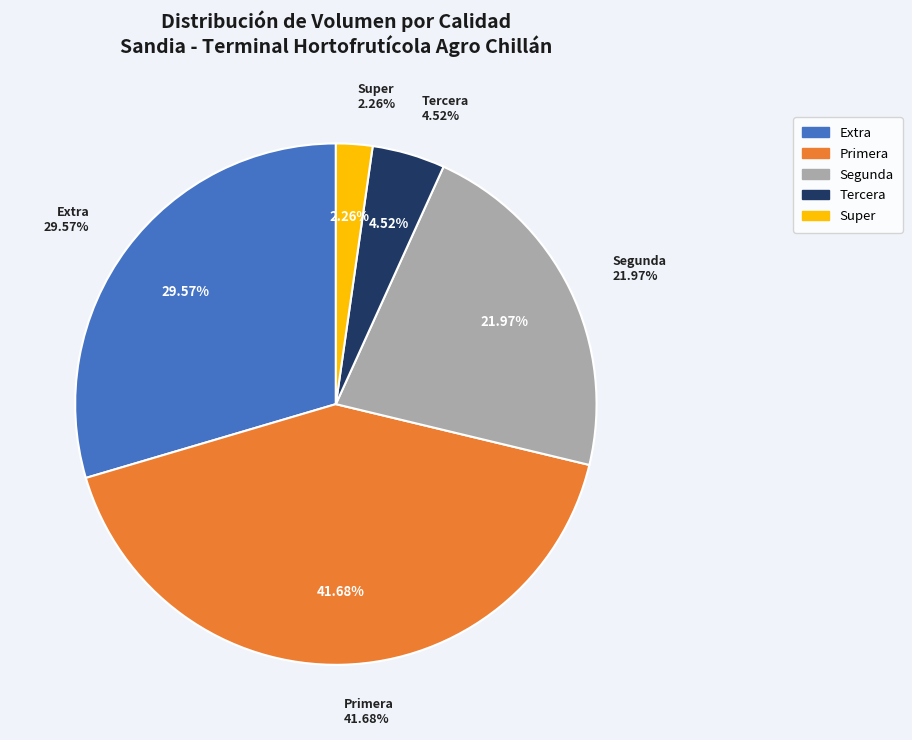

The Tercera slice represents 1% of the pie. True or false?

False